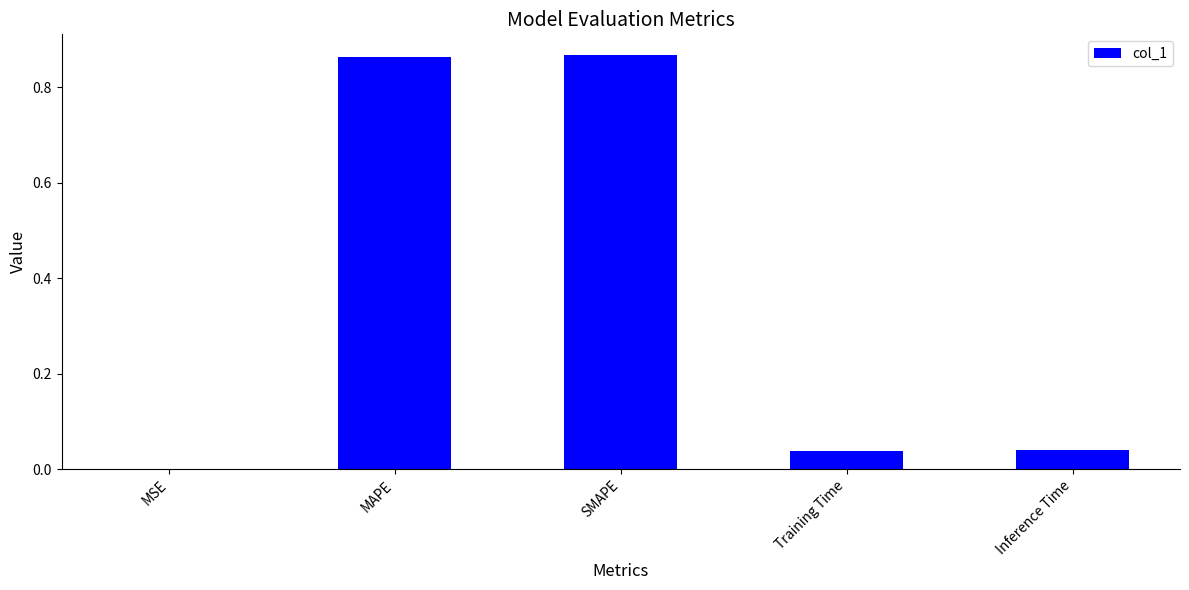

What is the change in value from SMAPE to Training Time?

-0.8